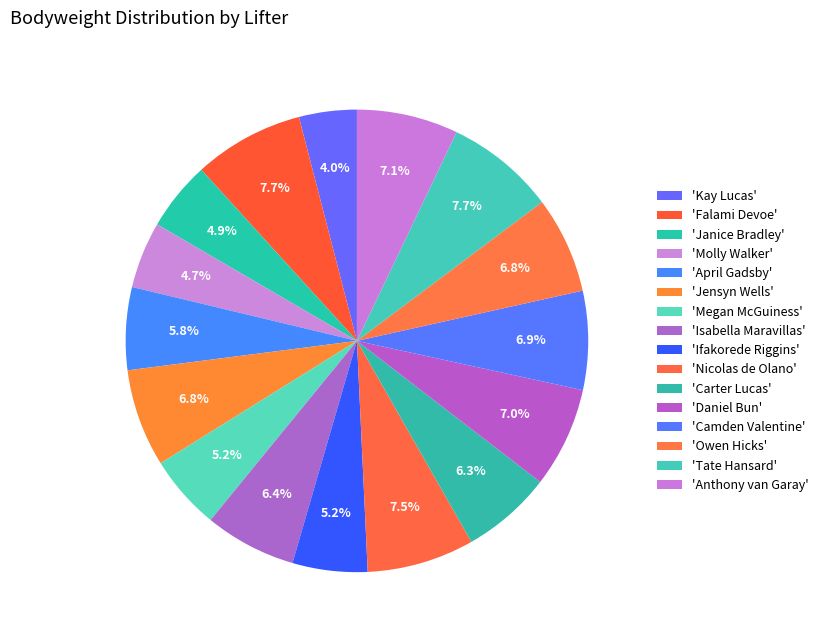

How many segments does this pie chart have?

16